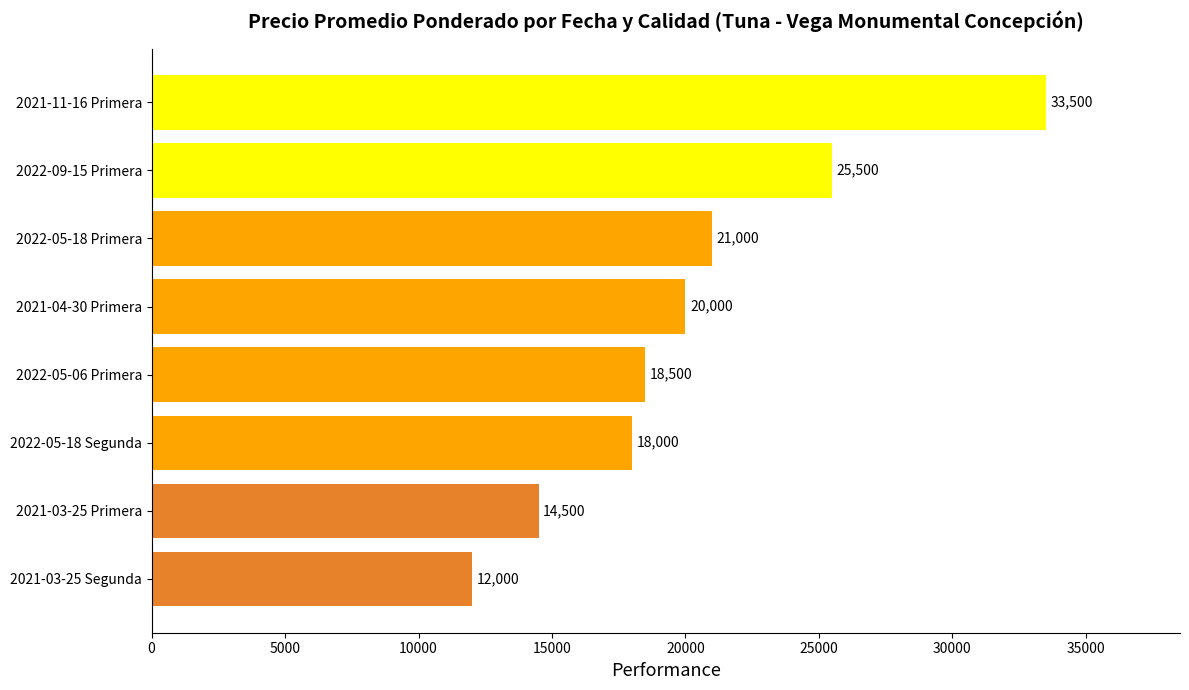

Reading top to bottom, what are all the values shown in this chart?

33500	25500	21000	20000	18500	18000	14500	12000